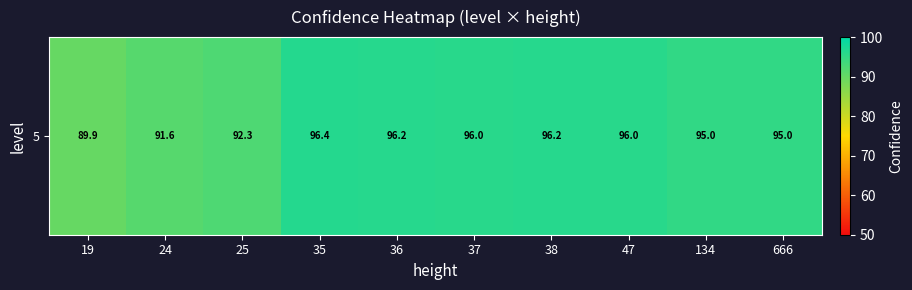

Rank the categories by value from highest to lowest.

35, 36, 38, 37, 47, 134, 666, 25, 24, 19